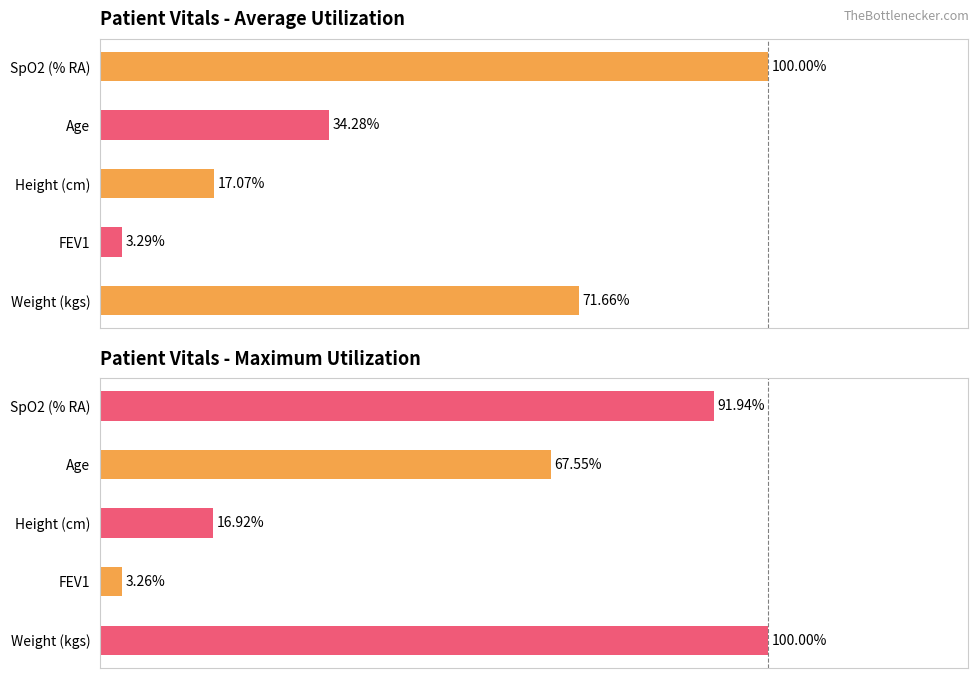

What is the highest value of the Average utilization series?

100.0